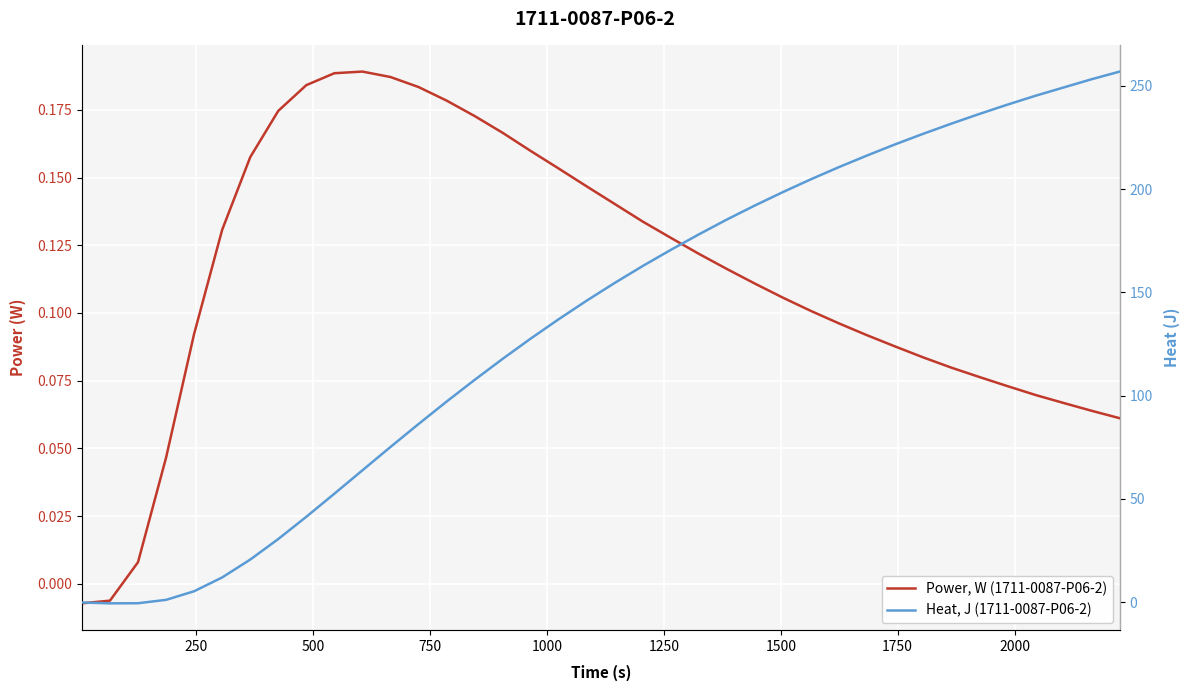

True or false: Power, W (1711-0087-P06-2) has a value of 0.2 at 14.

False